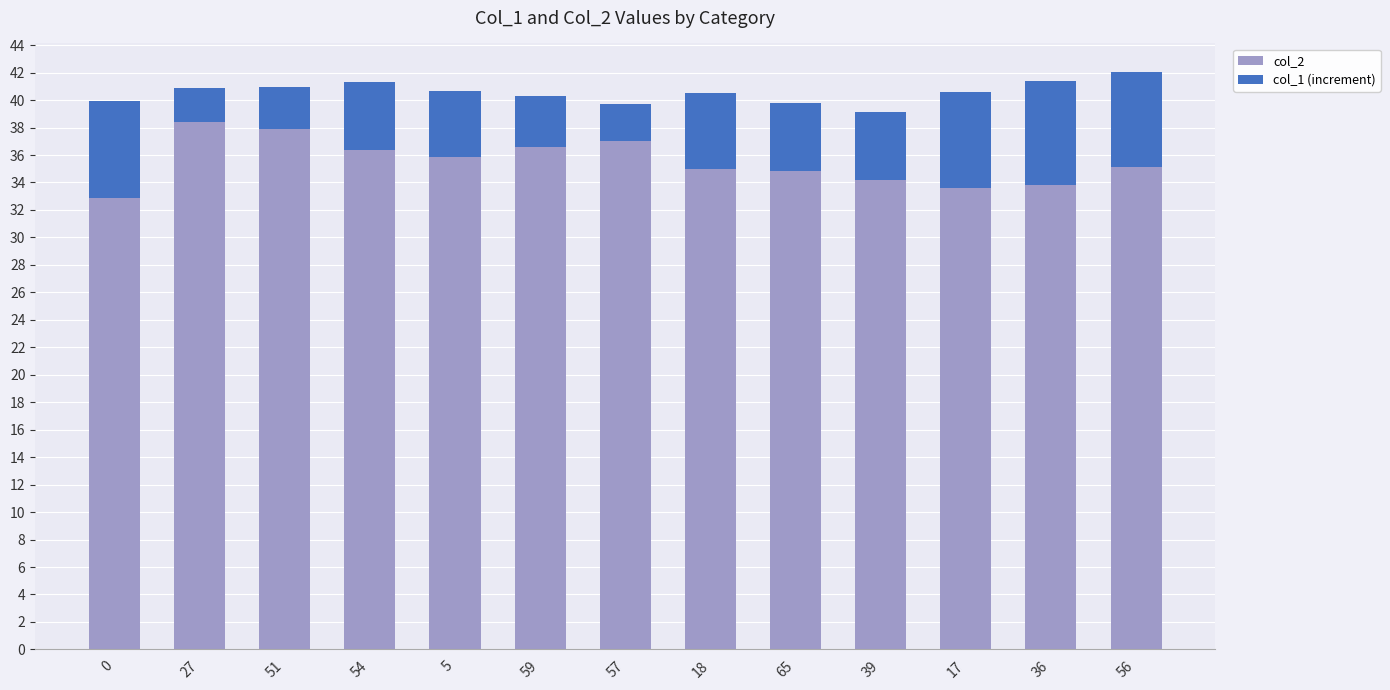

What is the total value across all series at 54?

41.3